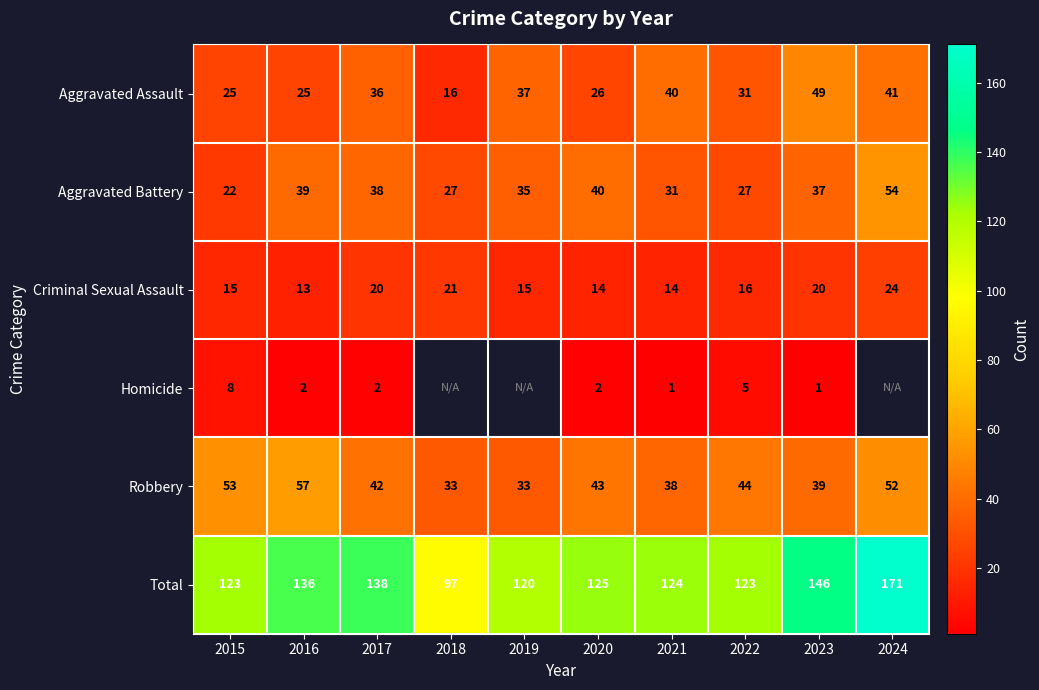

Read the Total value at 2023, to the nearest 5.

145